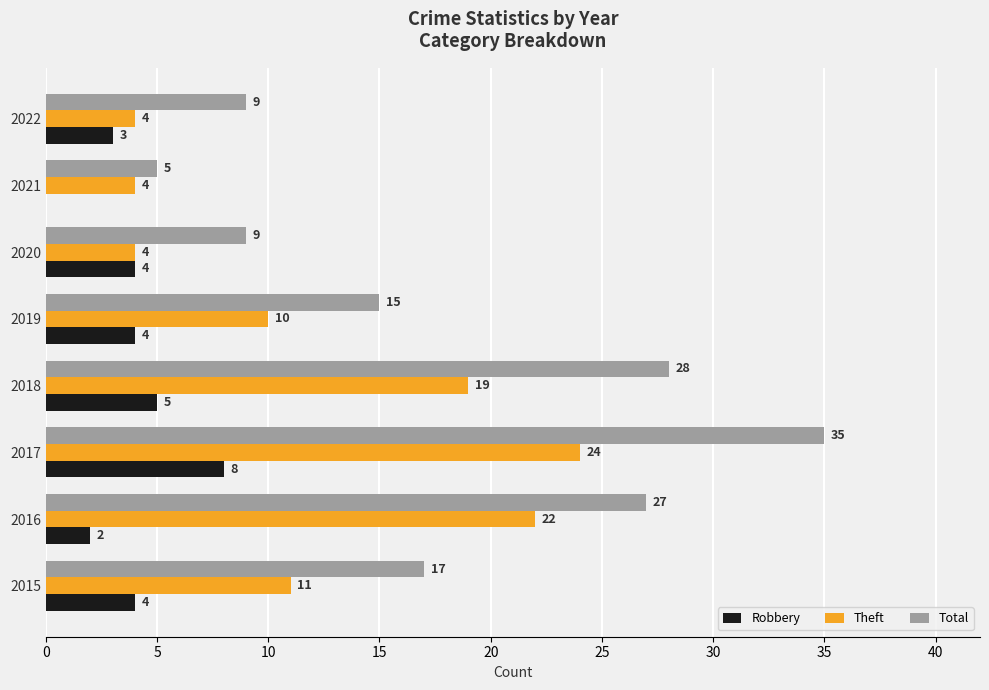

What value does the Theft series have at 2018, to the nearest 10?

20